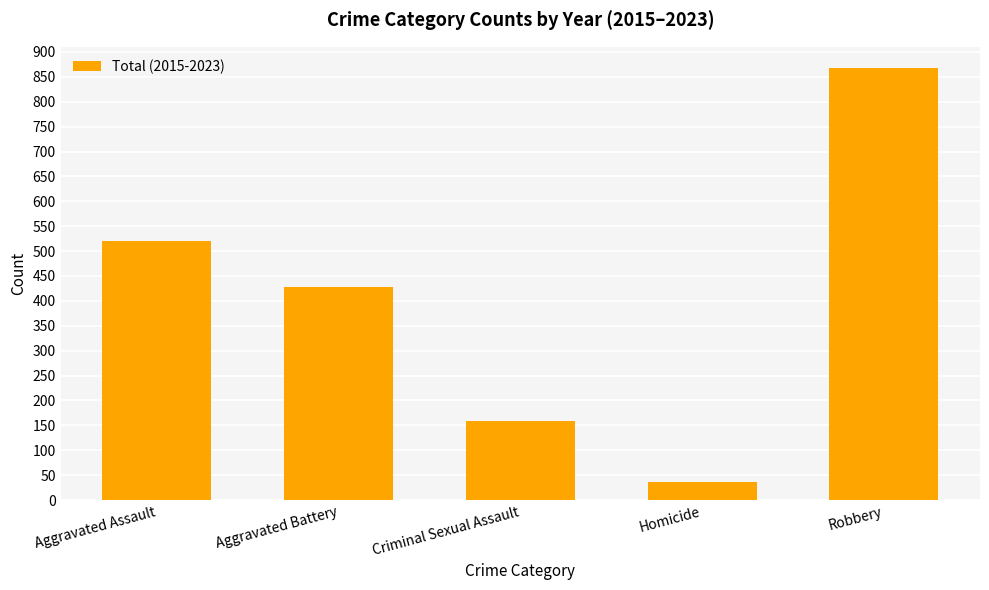

What is the average value?

402